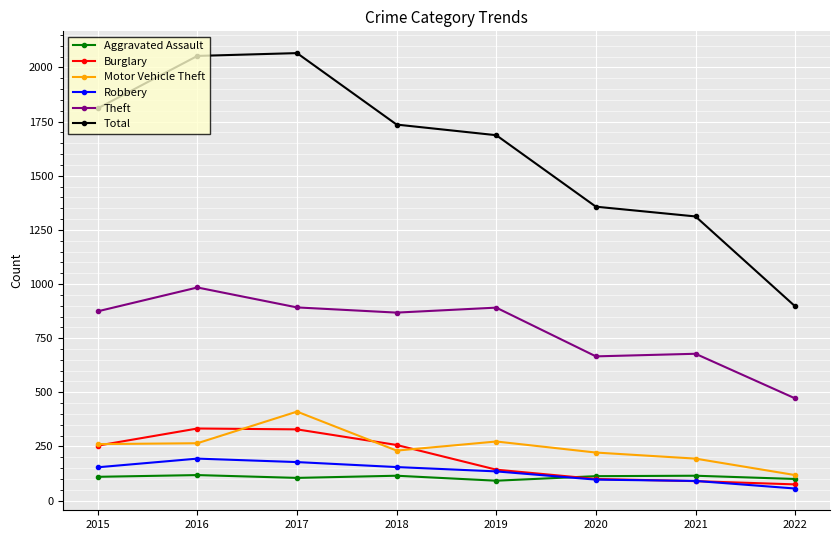

Between 2017 and 2020, which series saw the biggest shift?

Total